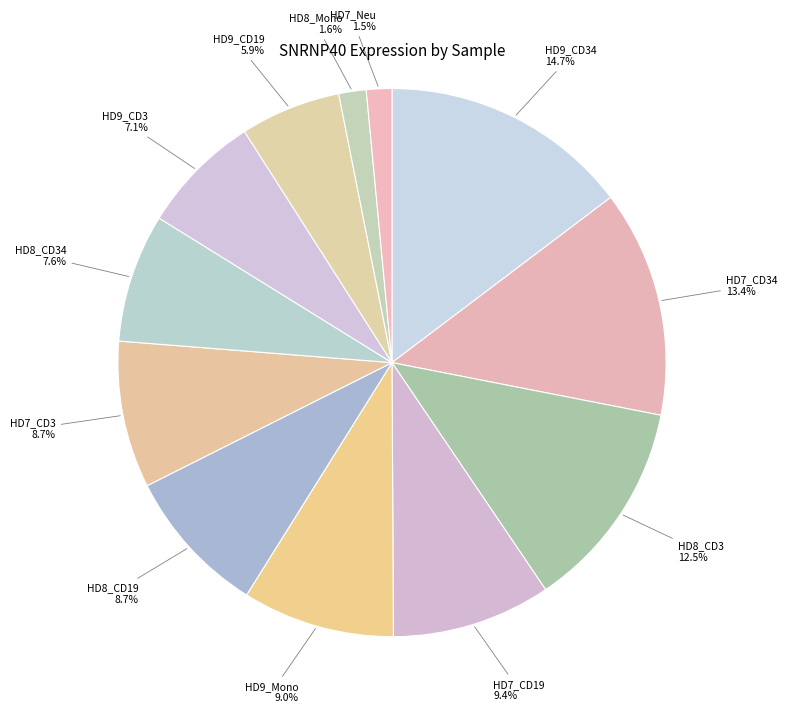

How many segments does this pie chart have?

12